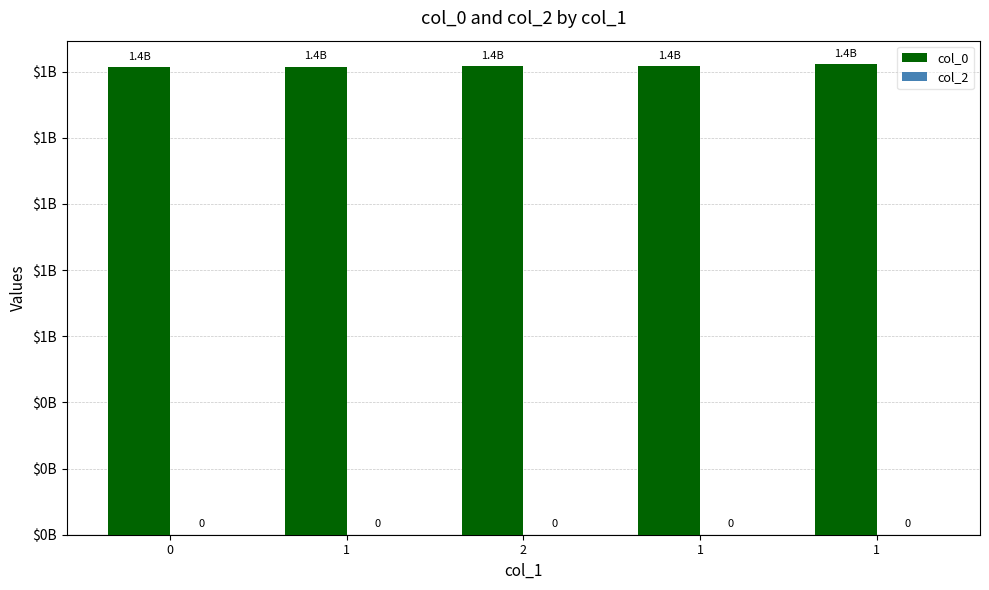

Are the bars horizontal?

No